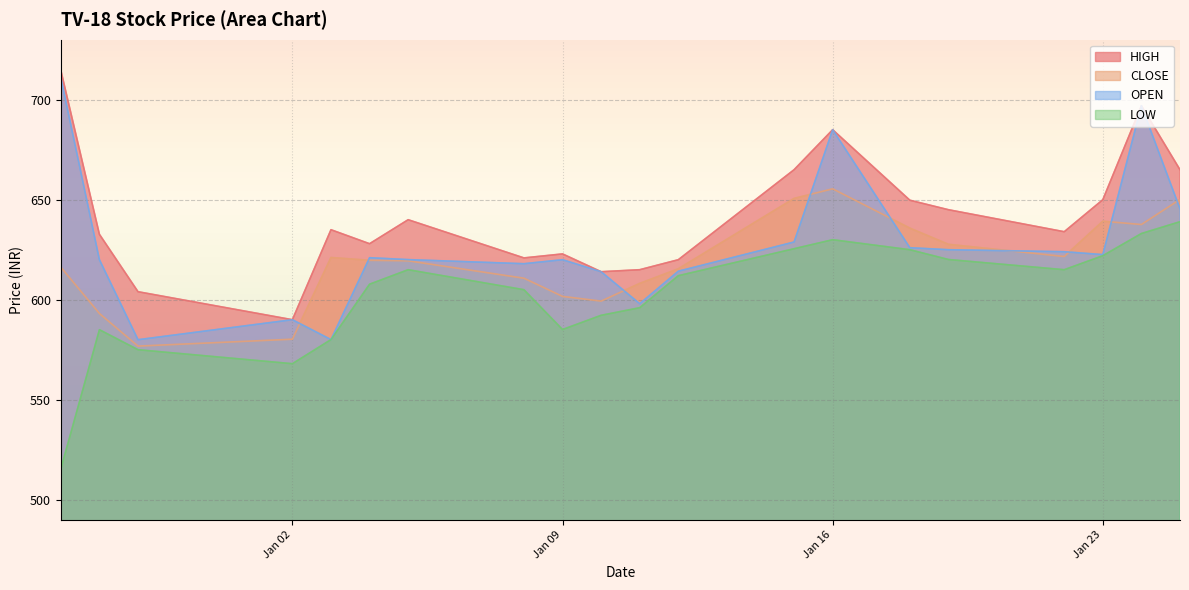

True or false: HIGH and CLOSE intersect in this chart.

False